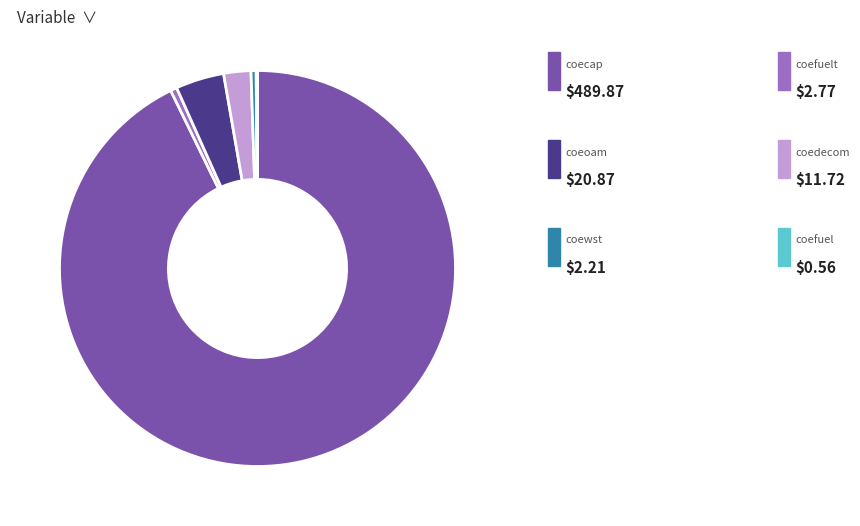

Is there a majority slice in this chart?

Yes